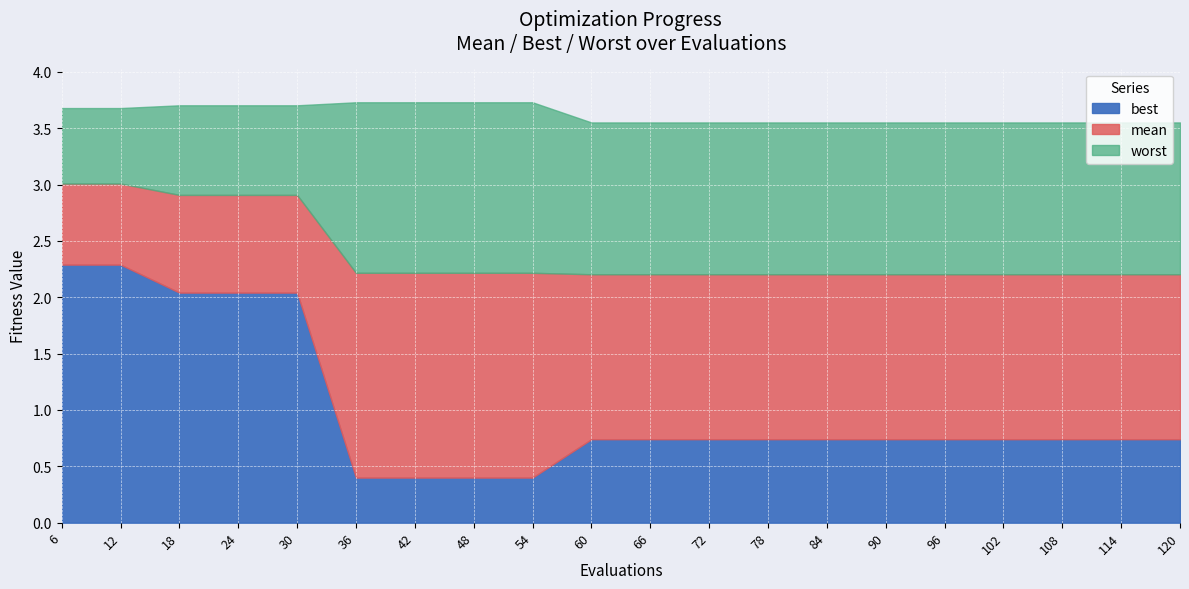

True or false: best and mean cross at least once.

False